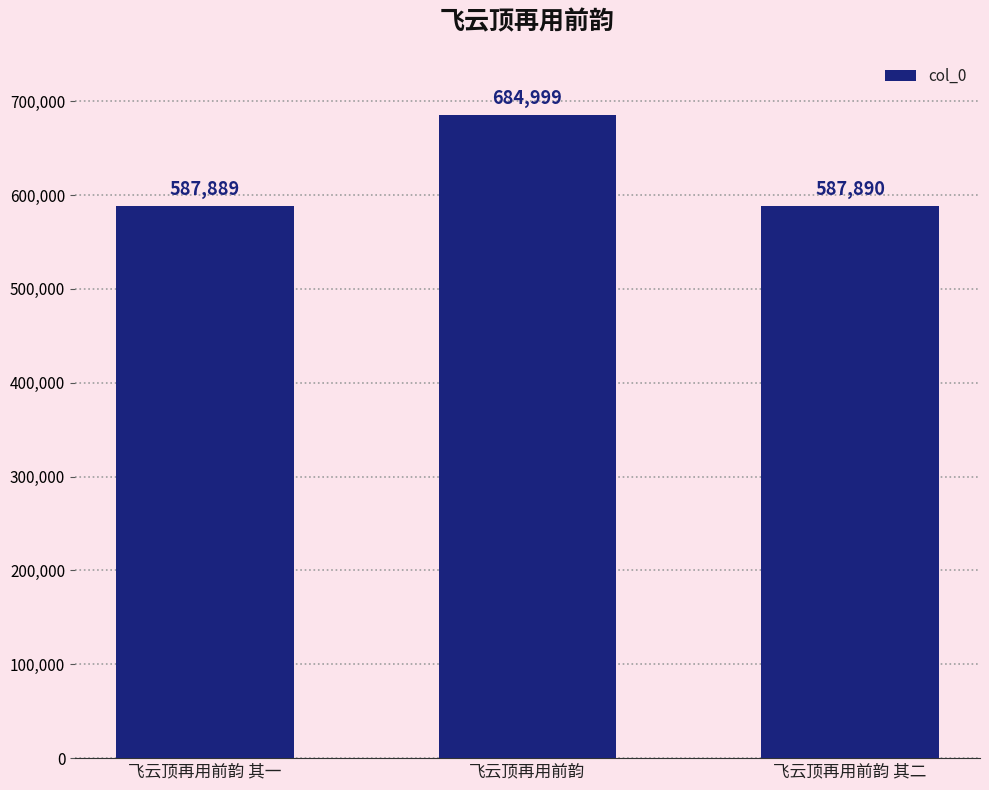

Between 飞云顶再用前韵 and 飞云顶再用前韵 其一, which is larger?

飞云顶再用前韵